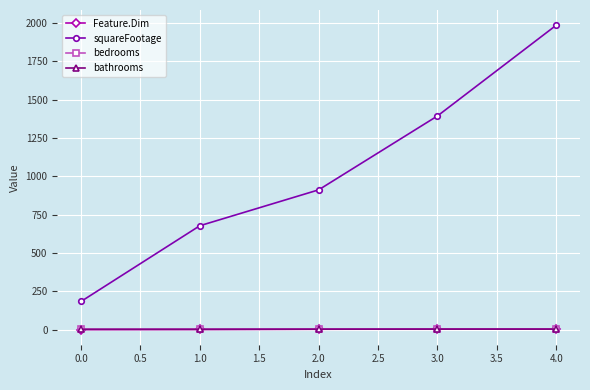

At how many categories does at least one series exceed 578?

4